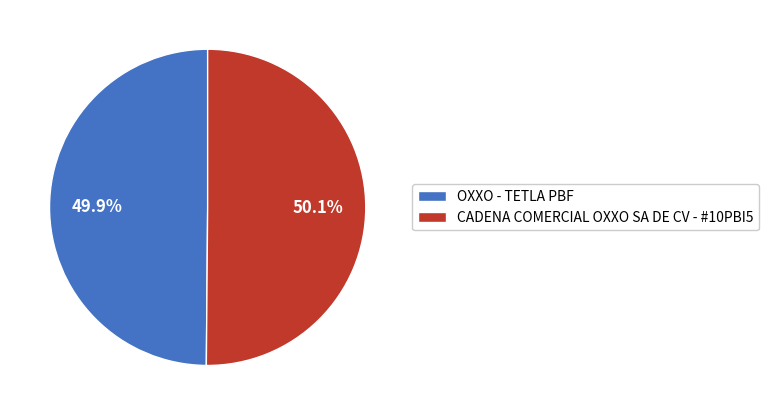

What portion of the pie excludes CADENA COMERCIAL OXXO SA DE CV - #10PBI5?

49.9%